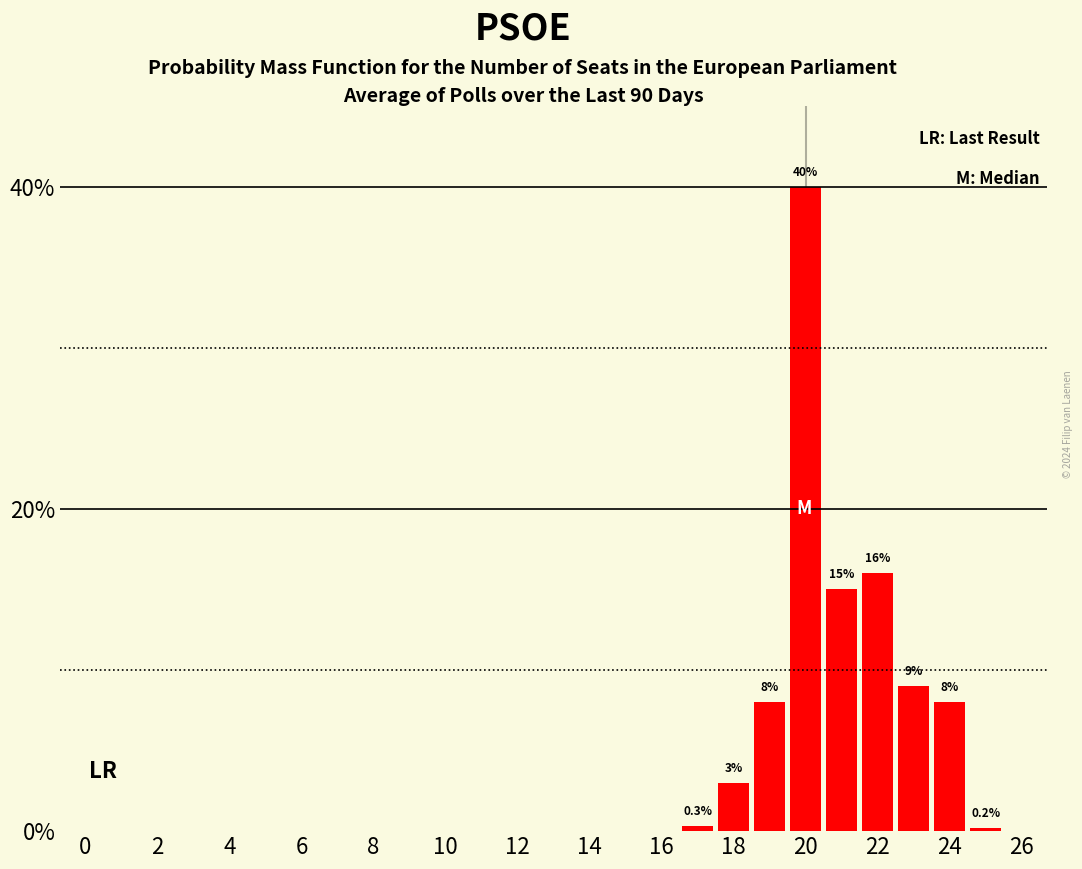

What is the sum of all values?

99.5